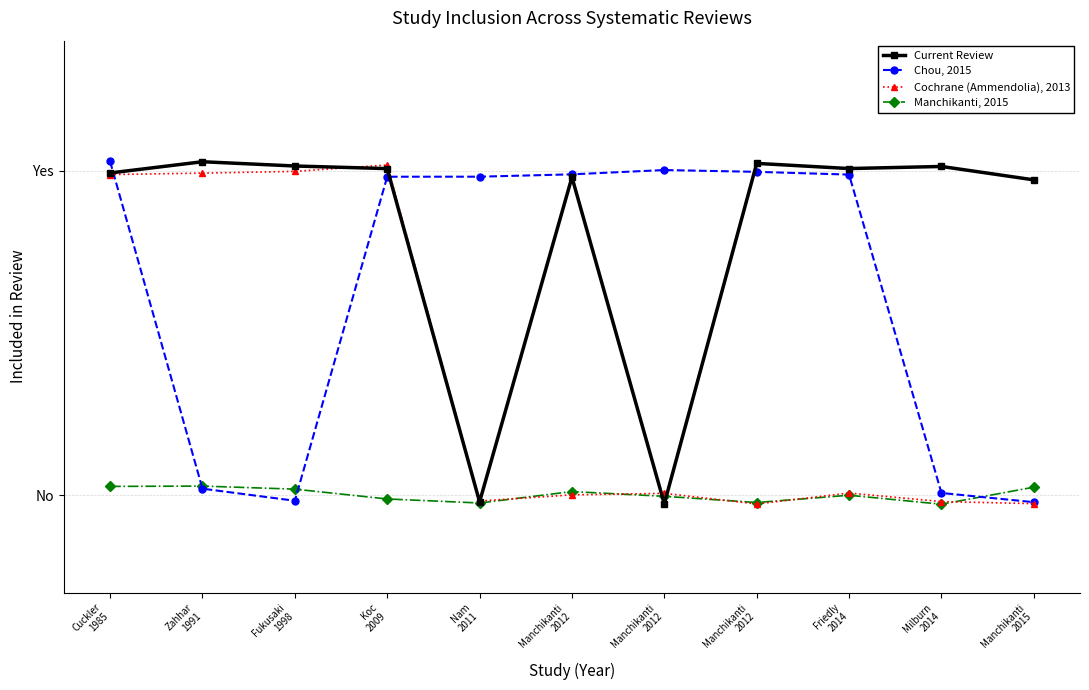

At which category is the sum across all series the highest?

Cuckler
1985